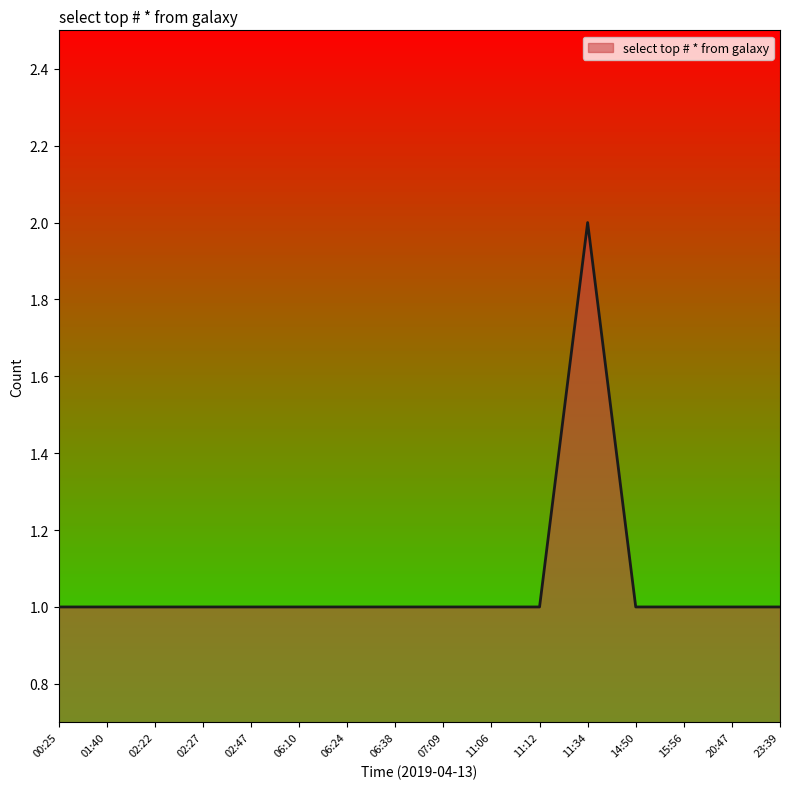

Count the values in the range 1 to 2.

16